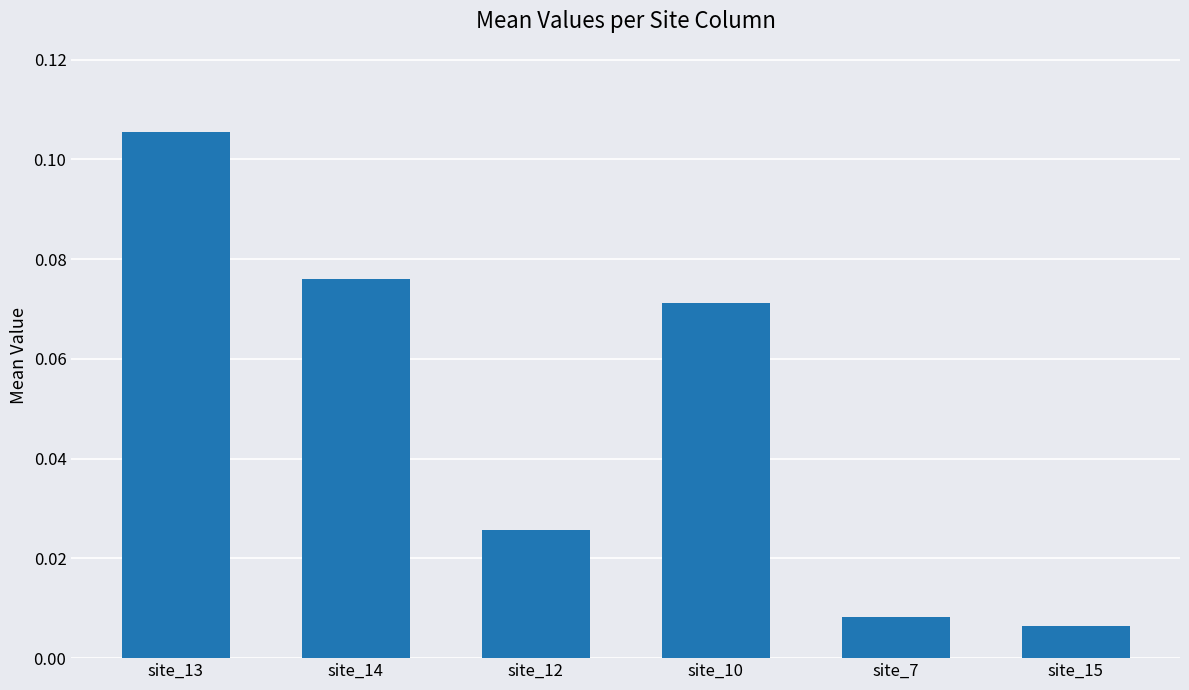

What is the sum of all values?

0.3